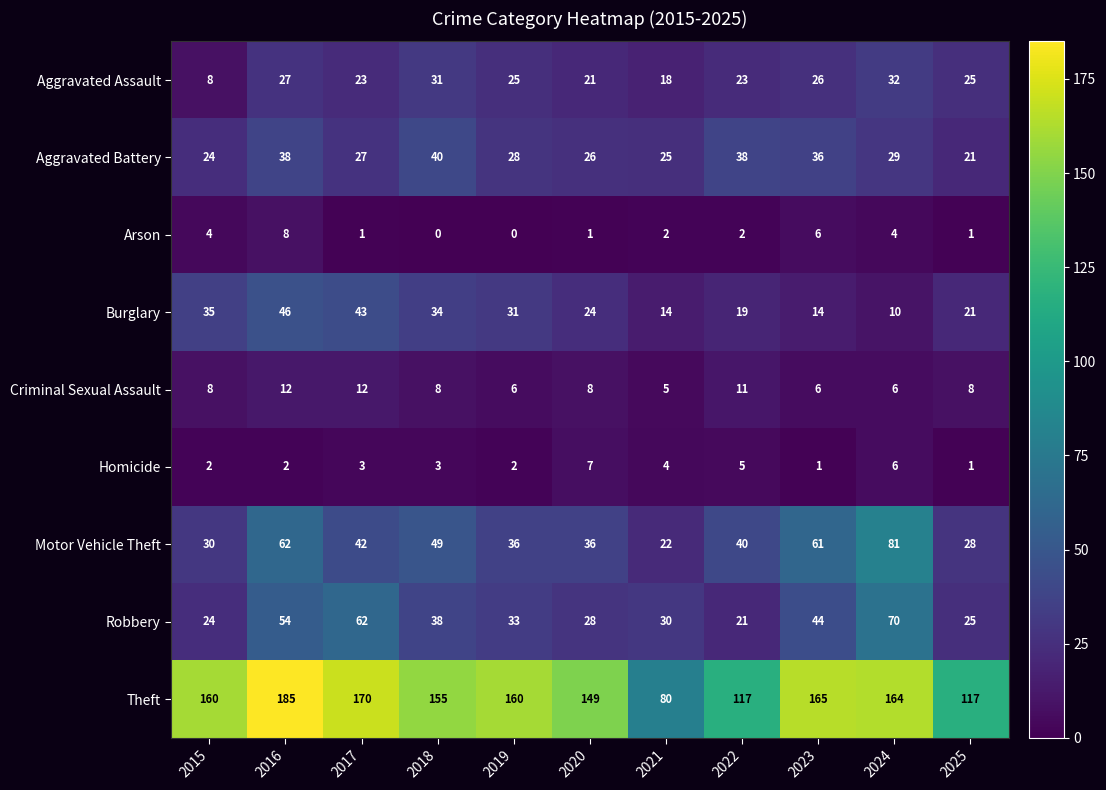

List the labels in order of Robbery value, smallest first.

2022, 2015, 2025, 2020, 2021, 2019, 2018, 2023, 2016, 2017, 2024